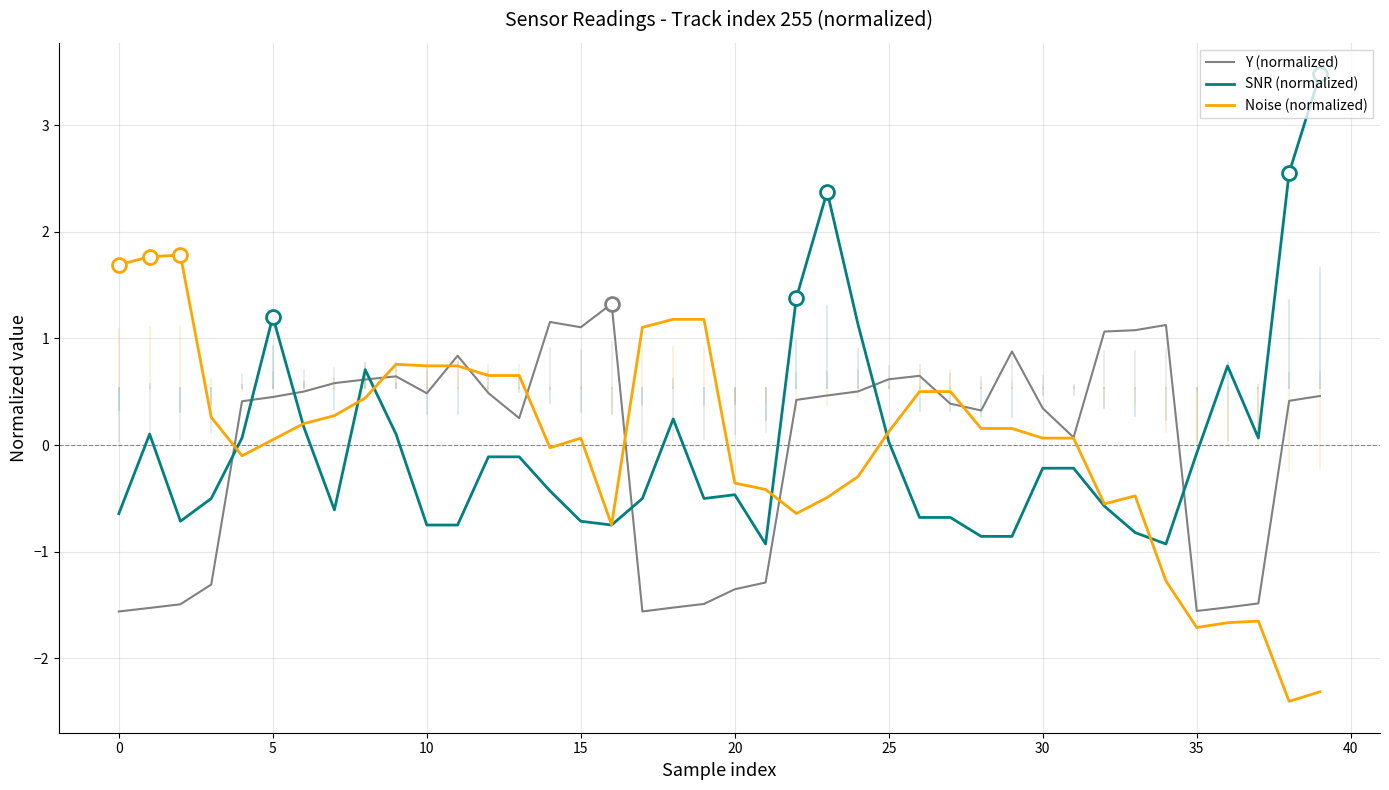

Which series ends up on top after the final intersection of Y (normalized) and Noise (normalized)?

Y (normalized)